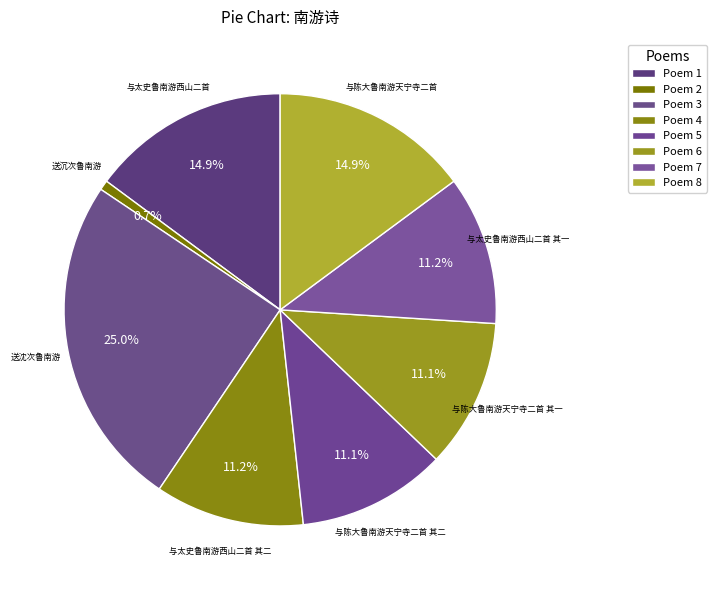

How many segments does this pie chart have?

8